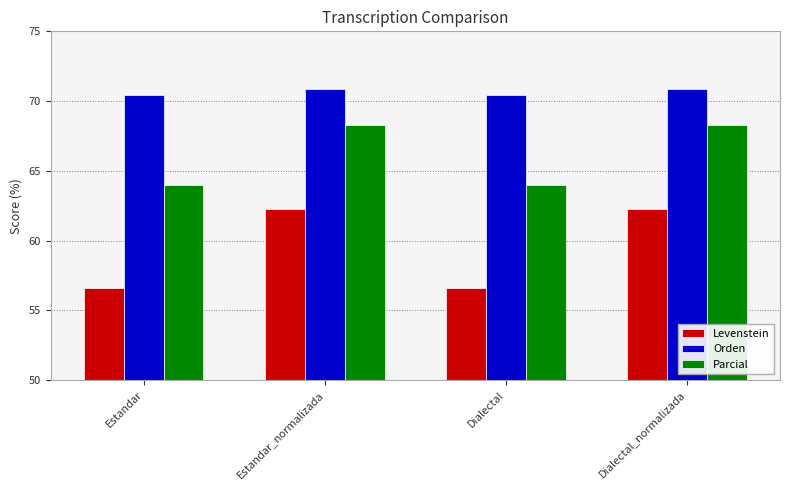

List the series in order of their overall mean, lowest first.

Levenstein, Parcial, Orden